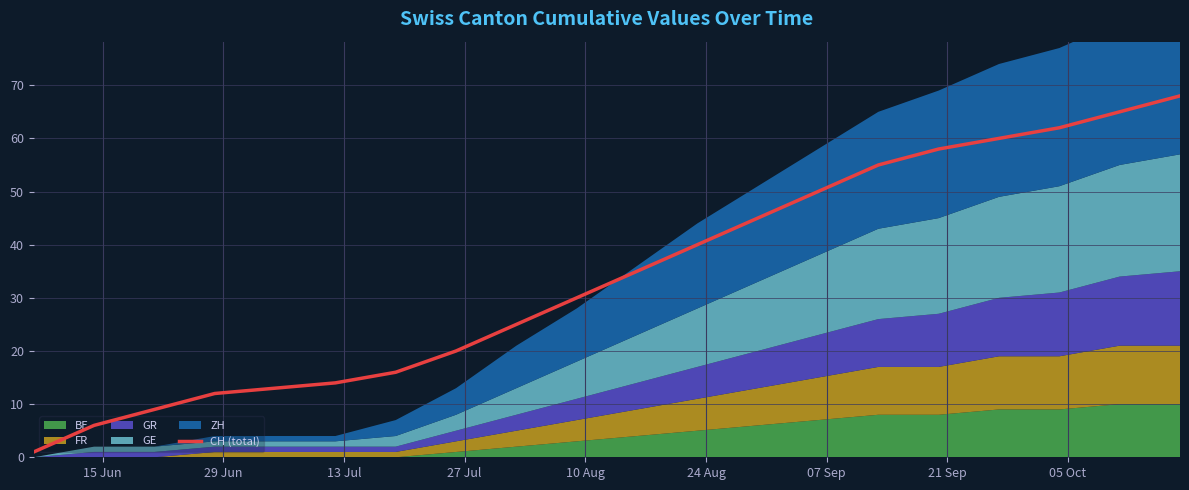

The value at 15 Jun is 1. True or false?

False